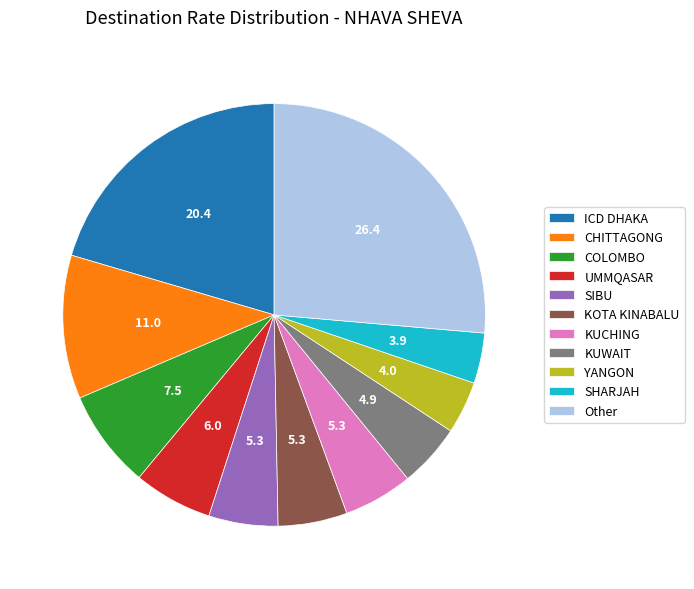

True or false: YANGON accounts for 16% of the total.

False